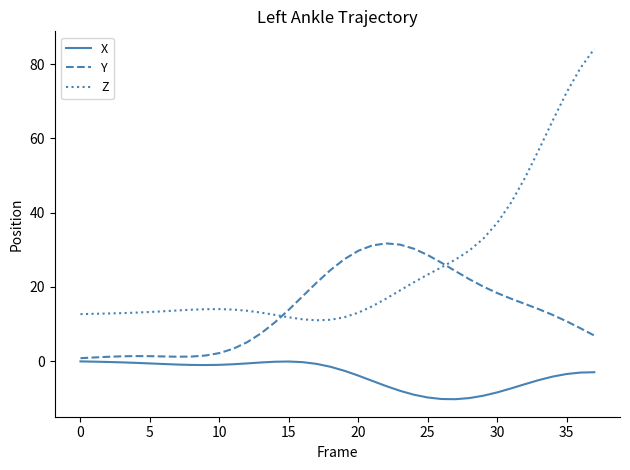

In X, how many points are higher than both neighbors (excluding endpoints)?

1